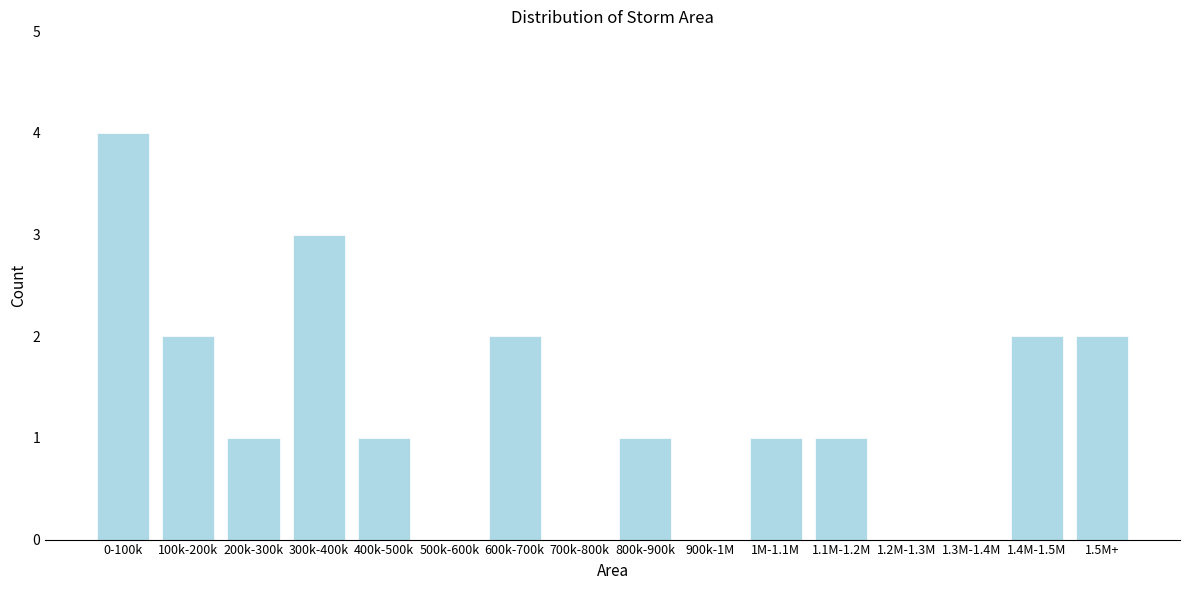

Reading left to right, extract all data points from this chart.

0-100k=4	100k-200k=2	200k-300k=1	300k-400k=3	400k-500k=1	500k-600k=0	600k-700k=2	700k-800k=0	800k-900k=1	900k-1M=0	1M-1.1M=1	1.1M-1.2M=1	1.2M-1.3M=0	1.3M-1.4M=0	1.4M-1.5M=2	1.5M+=2